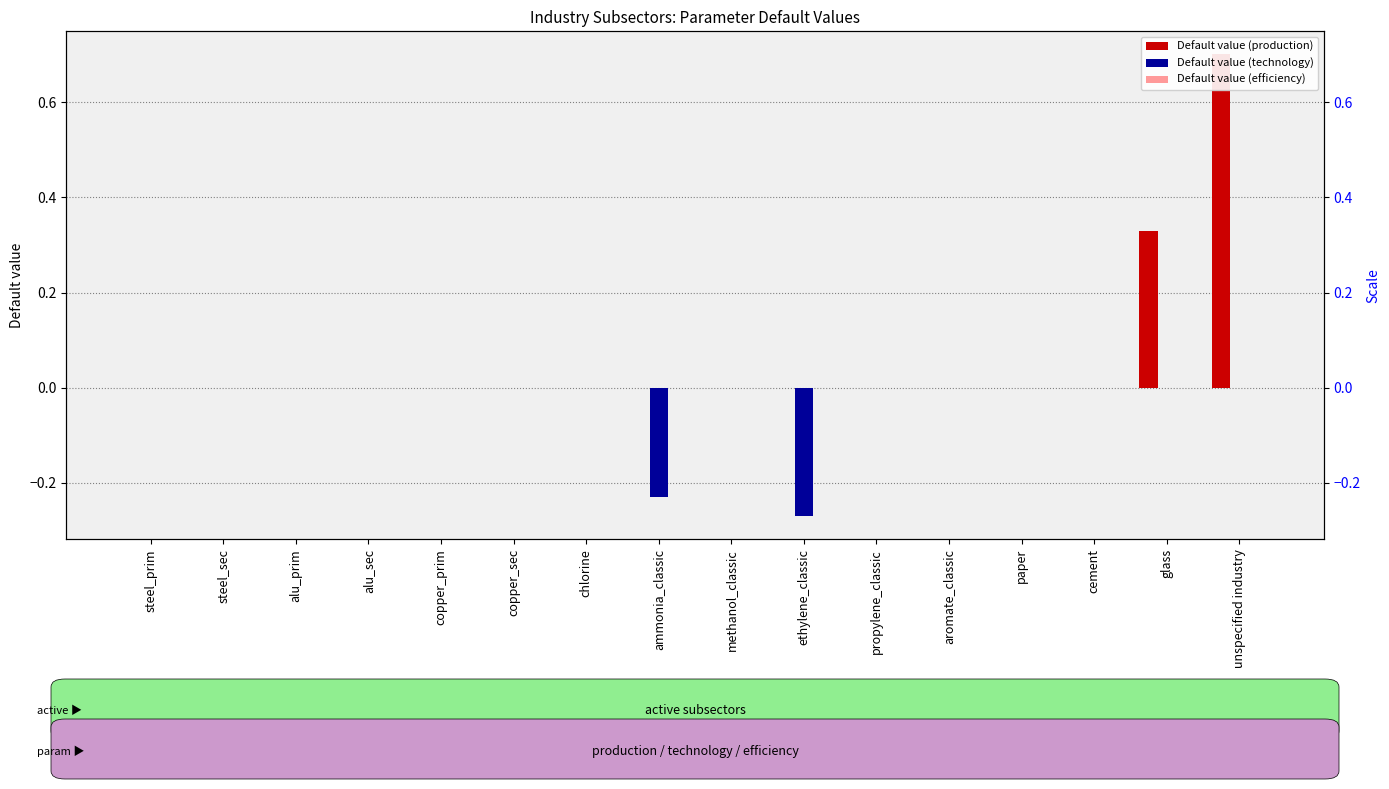

Does the chart contain any negative values?

Yes